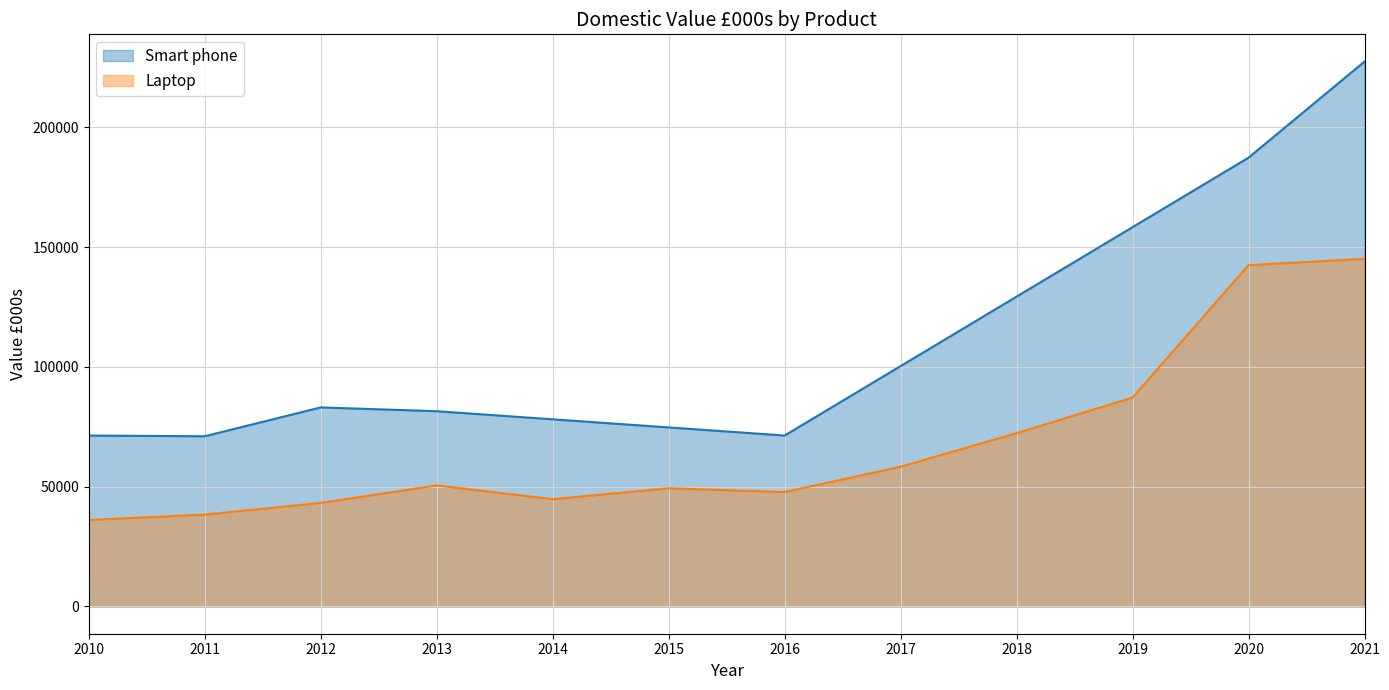

List the series in order of their overall mean, lowest first.

Laptop, Smart phone